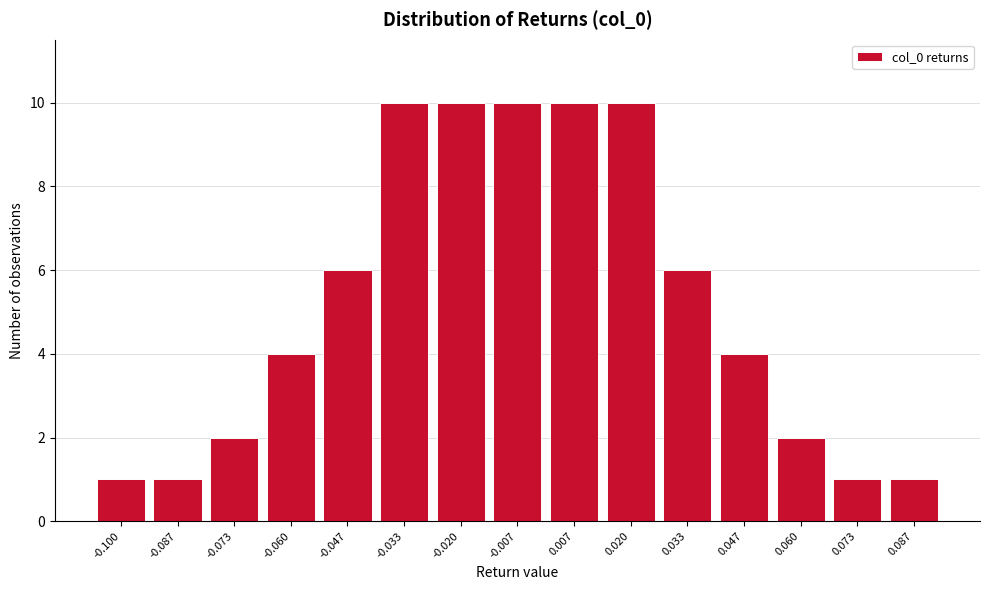

Reading left to right, what are all the values shown in this chart?

-0.100=1	-0.087=1	-0.073=2	-0.060=4	-0.047=6	-0.033=10	-0.020=10	-0.007=10	0.007=10	0.020=10	0.033=6	0.047=4	0.060=2	0.073=1	0.087=1